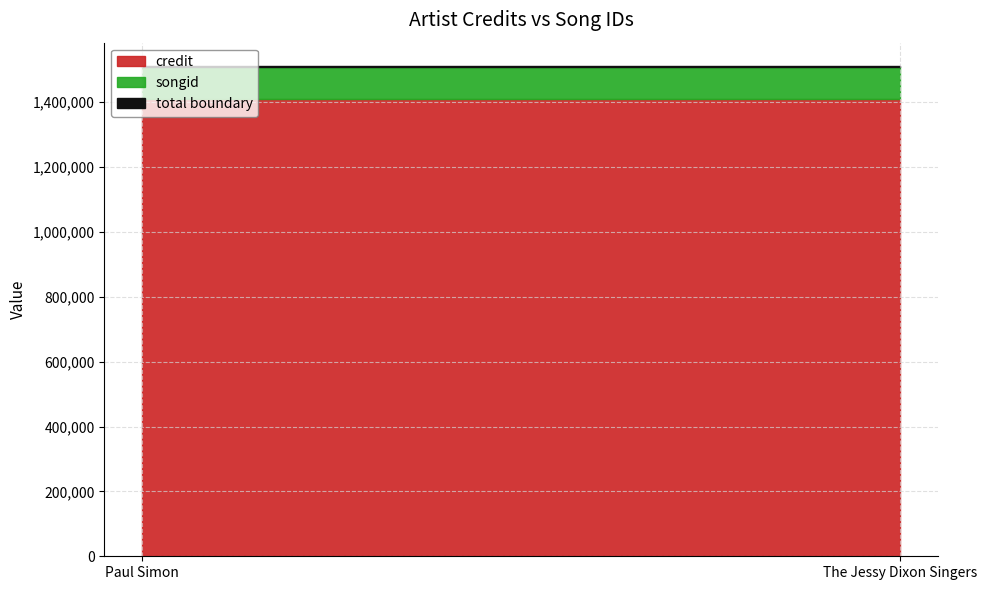

List the series in order of their peak value, highest first.

credit, songid